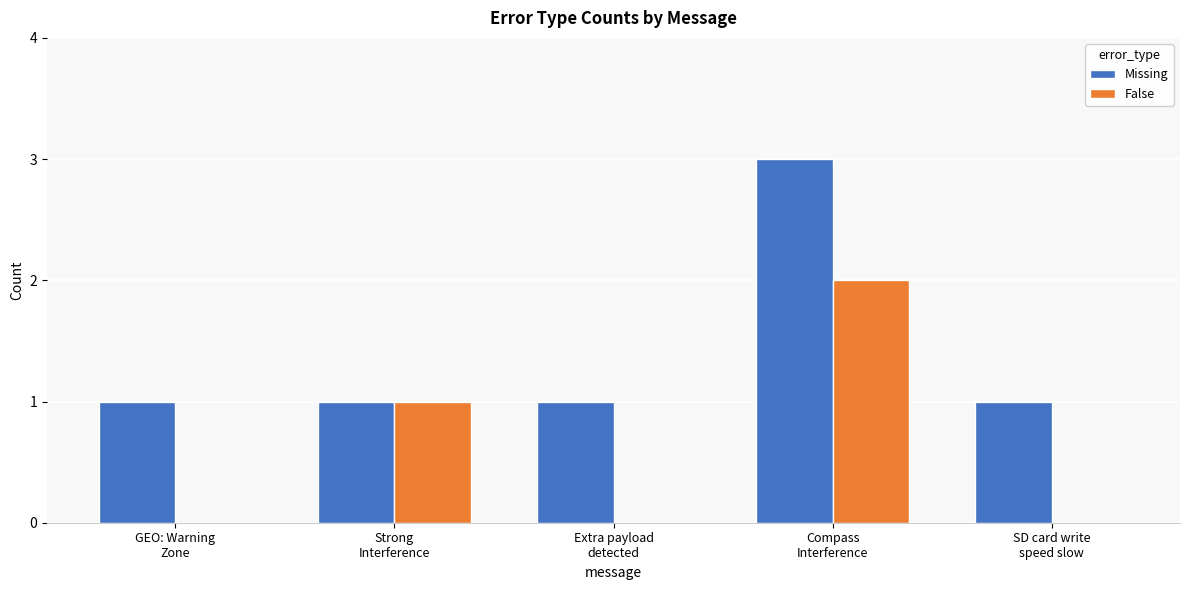

What is the sum of all Missing values?

7